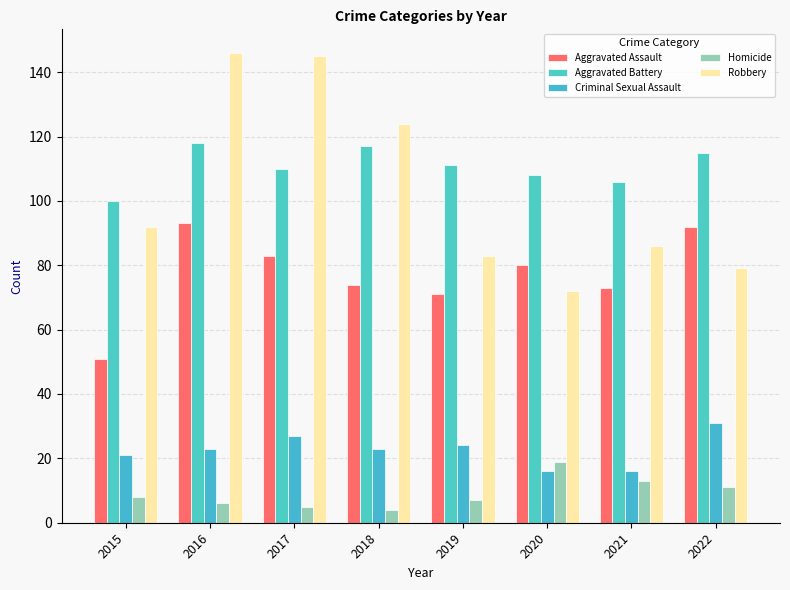

How many categories are shown in the chart?

8